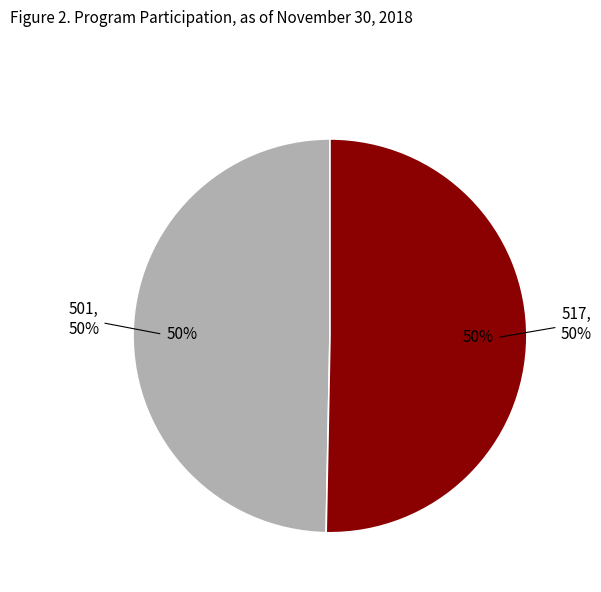

Which category accounts for the majority?

517